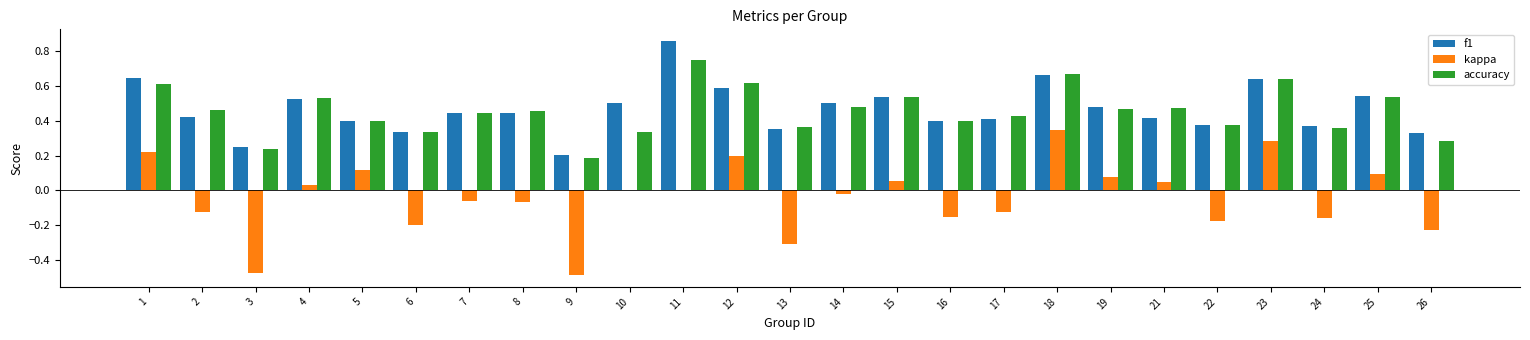

Is the value of accuracy at 26 greater than the value of f1 at 12?

No